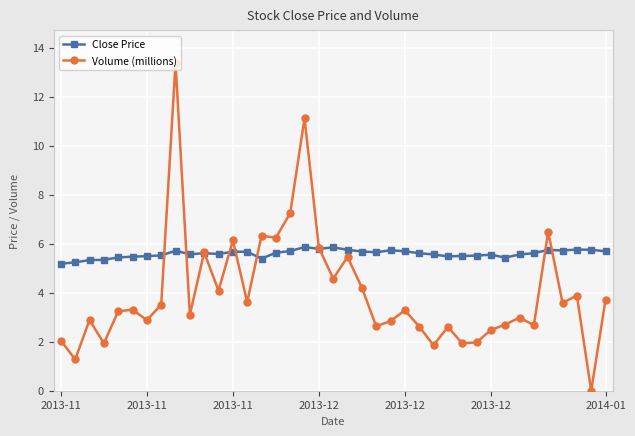

Which series has the widest spread of values?

Volume (millions)